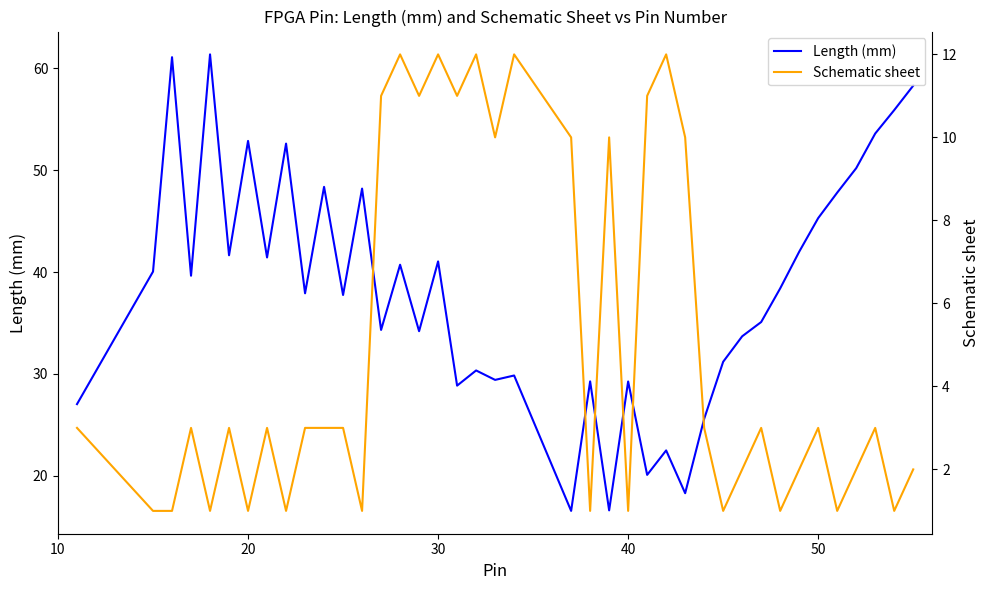

What is the highest value of the Length (mm) series?

61.4